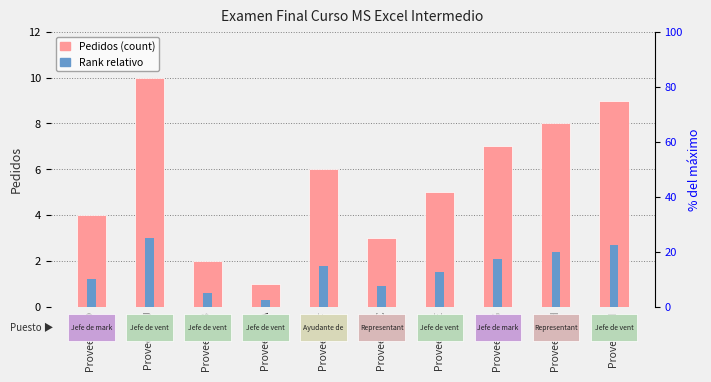

What is the minimum value shown in the chart?

0.3